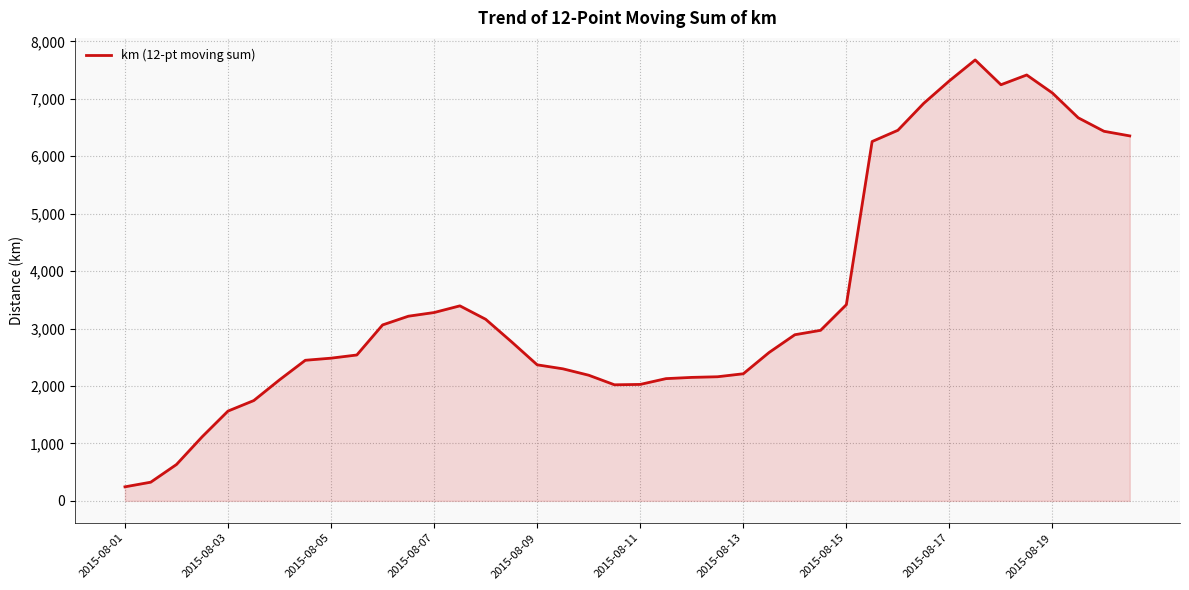

How many lines are shown in the chart?

1